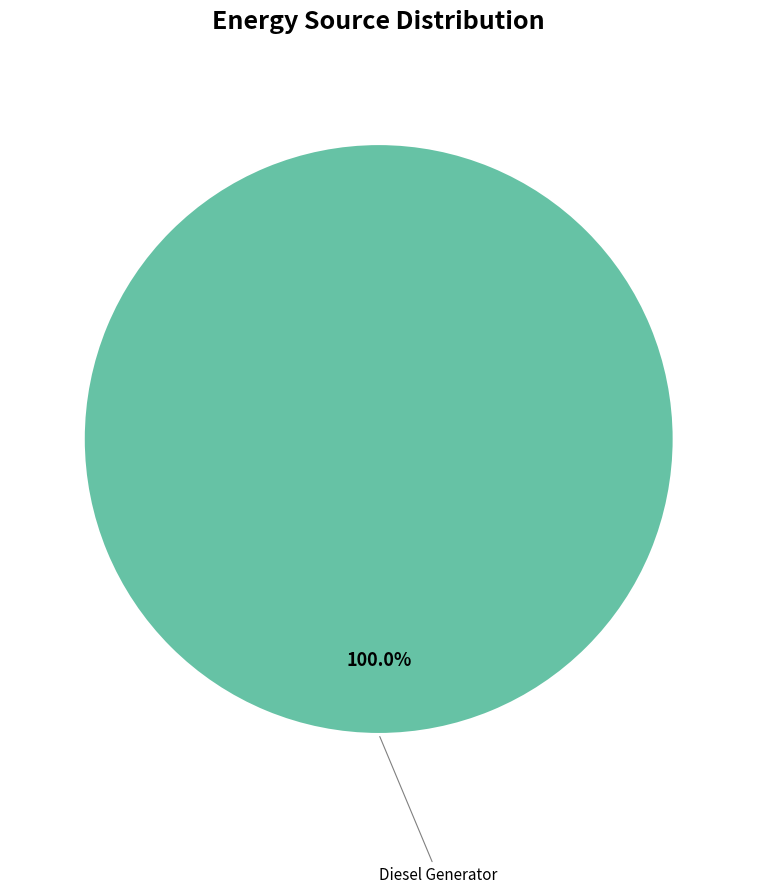

Is there any slice that represents more than half of the pie?

Yes